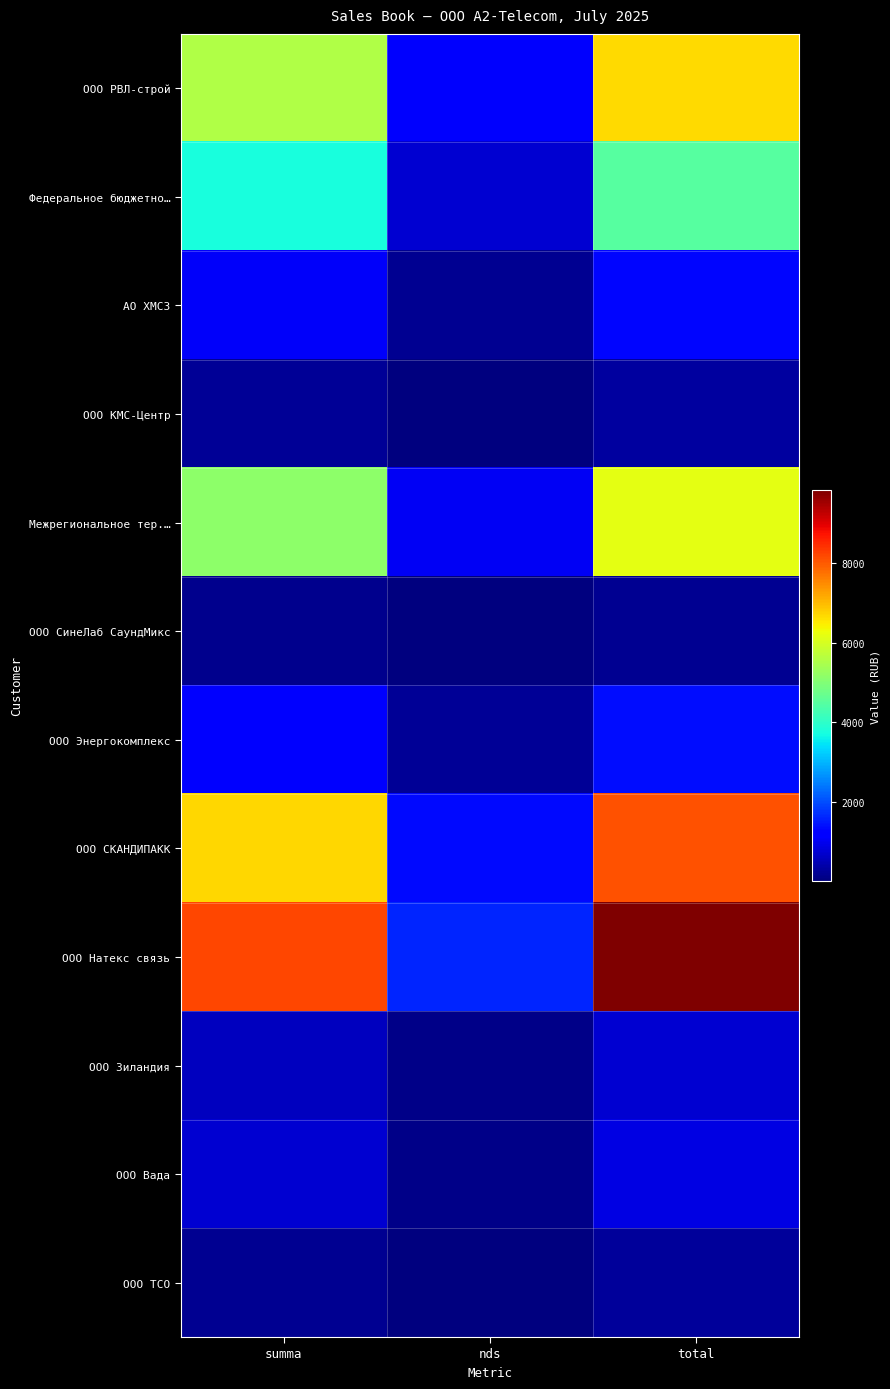

Which series has the largest total across all categories?

ООО Натекс связь